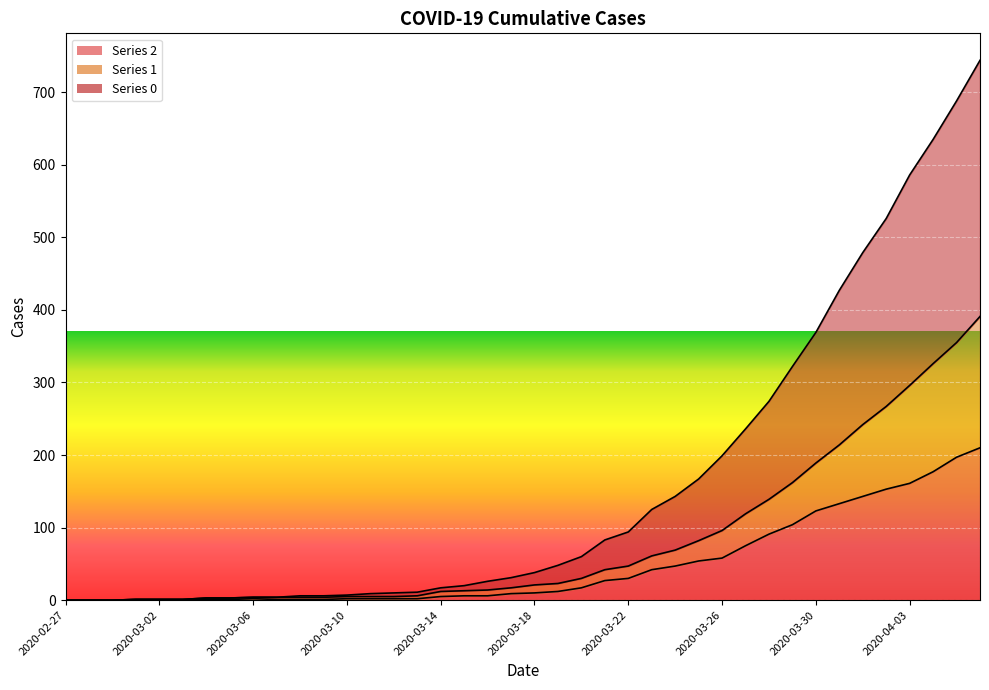

At which category does the chart reach its peak across all series?

2020-04-06